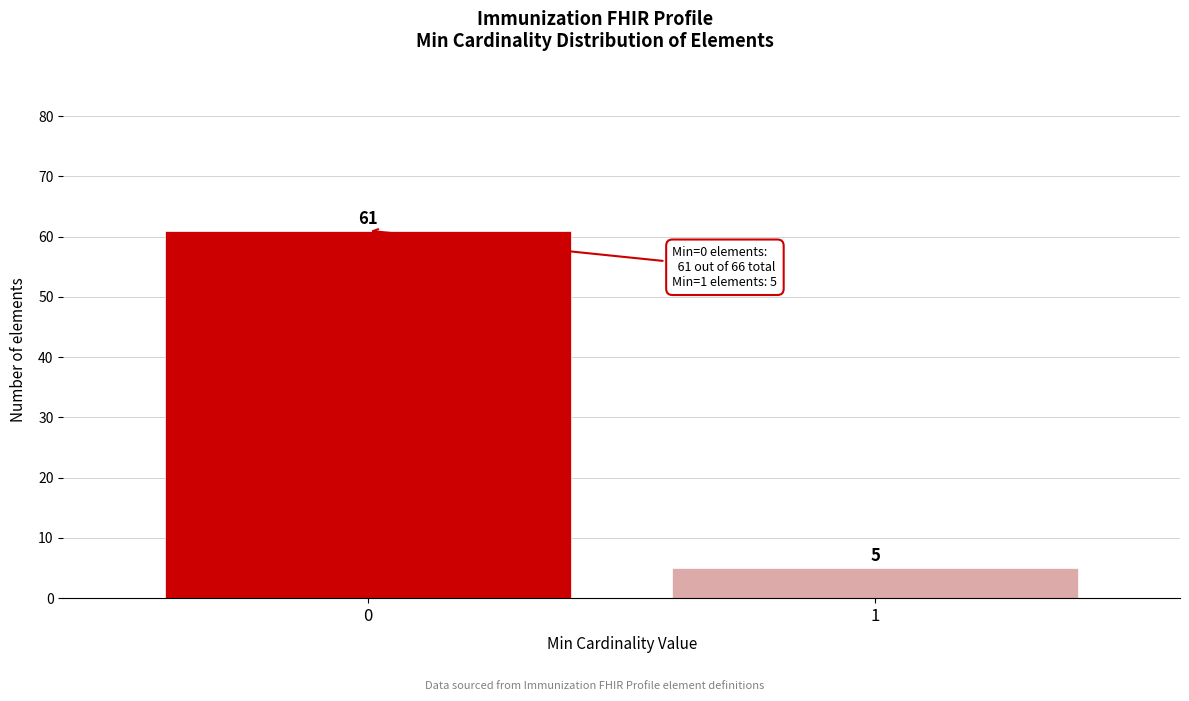

Reading left to right, extract all data points from this chart.

0=61	1=5